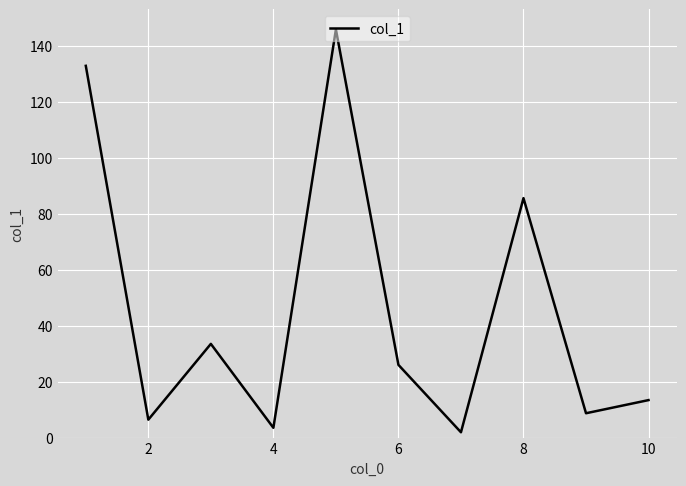

What is the greatest value displayed?

145.9